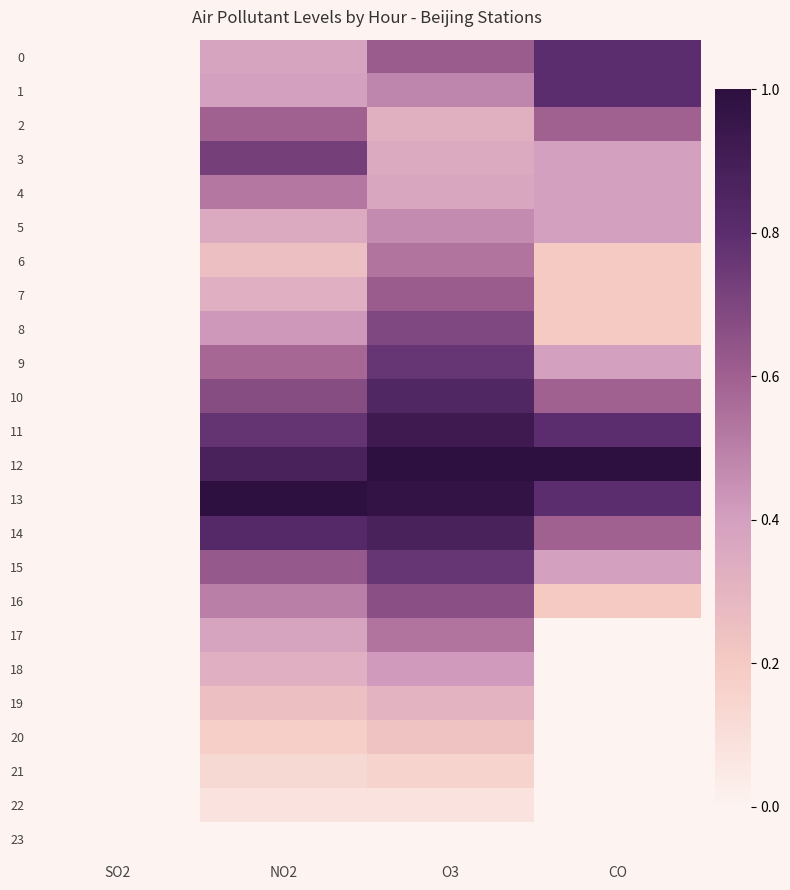

Reading right to left, extract all data points from this chart.

0: CO=0.8	O3=0.6	NO2=0.4	SO2=0.0
1: CO=0.8	O3=0.5	NO2=0.4	SO2=0.0
2: CO=0.6	O3=0.3	NO2=0.6	SO2=0.0
3: CO=0.4	O3=0.4	NO2=0.7	SO2=0.0
4: CO=0.4	O3=0.4	NO2=0.5	SO2=0.0
5: CO=0.4	O3=0.5	NO2=0.3	SO2=0.0
6: CO=0.2	O3=0.5	NO2=0.2	SO2=0.0
7: CO=0.2	O3=0.6	NO2=0.3	SO2=0.0
8: CO=0.2	O3=0.7	NO2=0.4	SO2=0.0
9: CO=0.4	O3=0.8	NO2=0.6	SO2=0.0
10: CO=0.6	O3=0.8	NO2=0.7	SO2=0.0
11: CO=0.8	O3=0.9	NO2=0.8	SO2=0.0
12: CO=1.0	O3=1.0	NO2=0.9	SO2=0.0
13: CO=0.8	O3=1.0	NO2=1.0	SO2=0.0
14: CO=0.6	O3=0.9	NO2=0.8	SO2=0.0
15: CO=0.4	O3=0.8	NO2=0.6	SO2=0.0
16: CO=0.2	O3=0.7	NO2=0.5	SO2=0.0
17: CO=0.0	O3=0.5	NO2=0.4	SO2=0.0
18: CO=0.0	O3=0.4	NO2=0.3	SO2=0.0
19: CO=0.0	O3=0.3	NO2=0.2	SO2=0.0
20: CO=0.0	O3=0.2	NO2=0.2	SO2=0.0
21: CO=0.0	O3=0.2	NO2=0.1	SO2=0.0
22: CO=0.0	O3=0.1	NO2=0.1	SO2=0.0
23: CO=0.0	O3=0.0	NO2=0.0	SO2=0.0